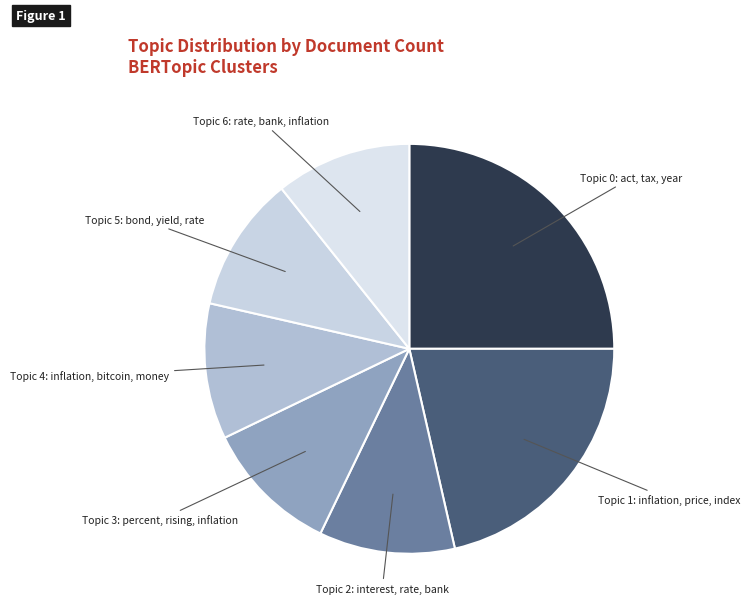

What is the ratio of the value at Topic 2: interest, rate, bank to the value at Topic 6: rate, bank, inflation?

1.0